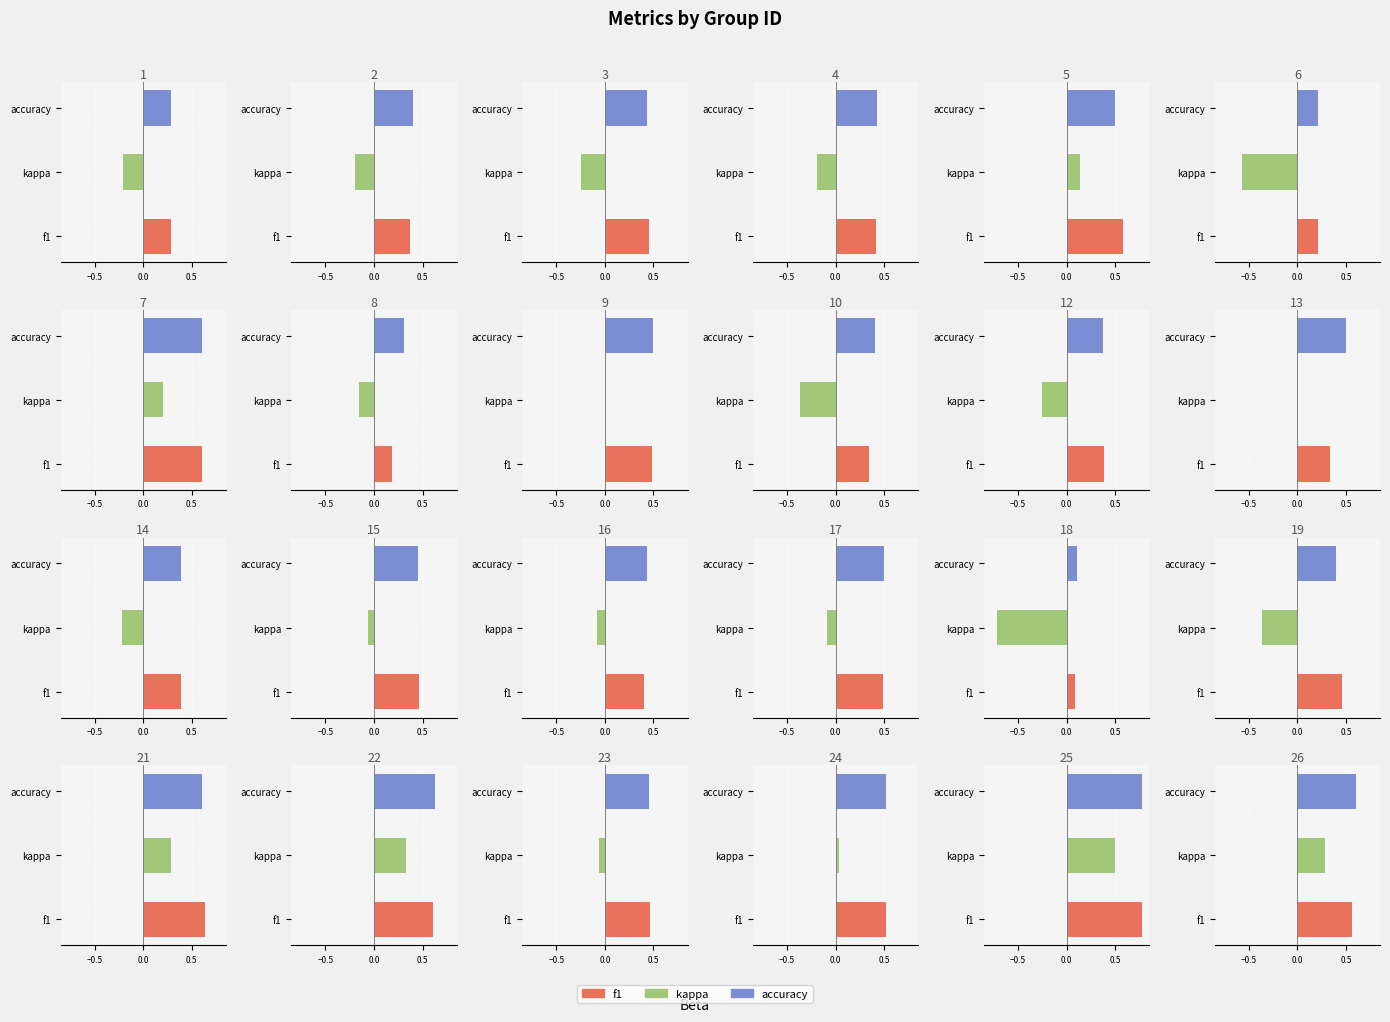

List the labels in order of kappa value, largest first.

25, 22, 21, 26, 7, 5, 24, 9, 13, 15, 23, 16, 17, 8, 4, 2, 1, 14, 3, 12, 10, 19, 6, 18